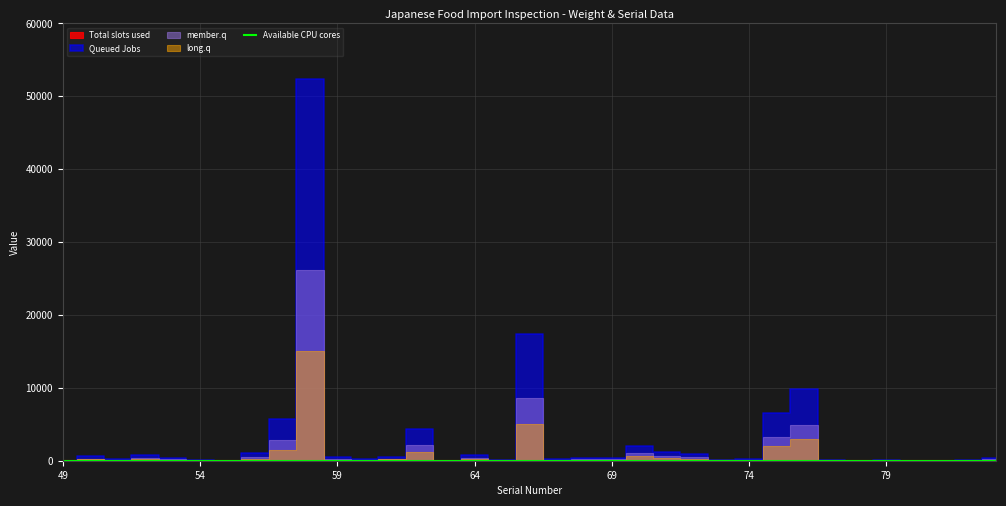

What is the difference between the highest and lowest values at 83?

403